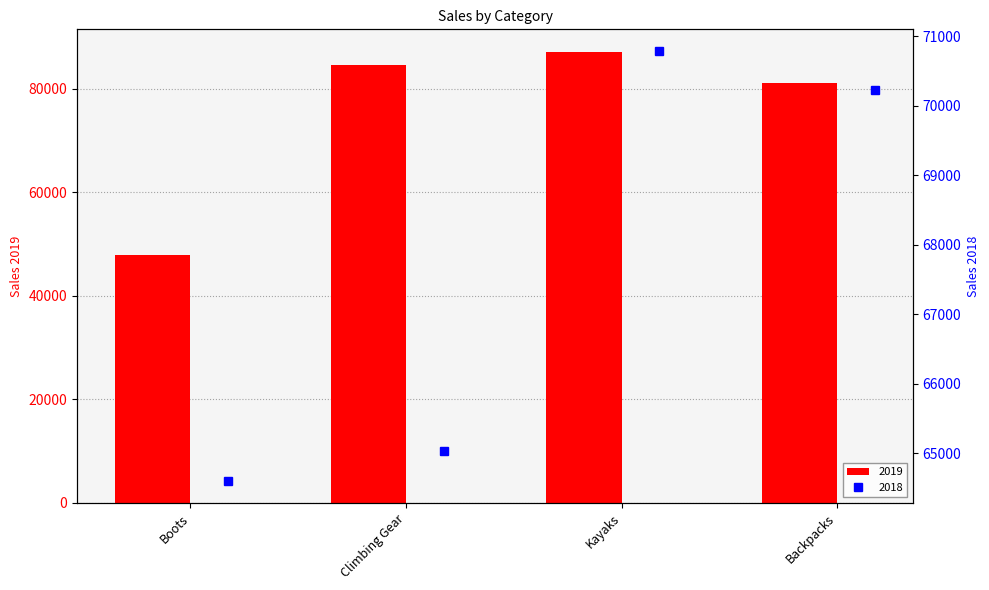

The value of 2019 at Kayaks is 87074.9. True or false?

True